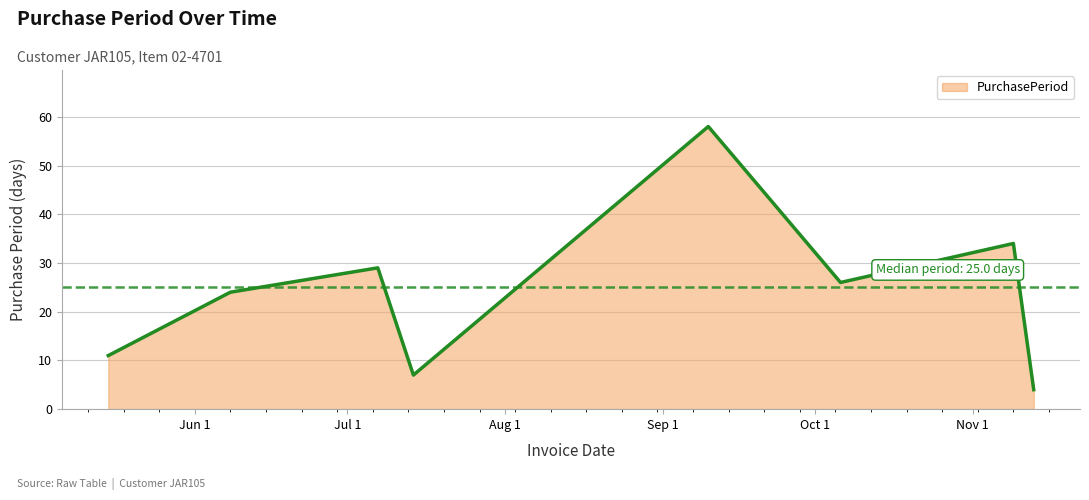

Reading left to right, extract all data points from this chart.

11	24	29	7	58	26	34	4